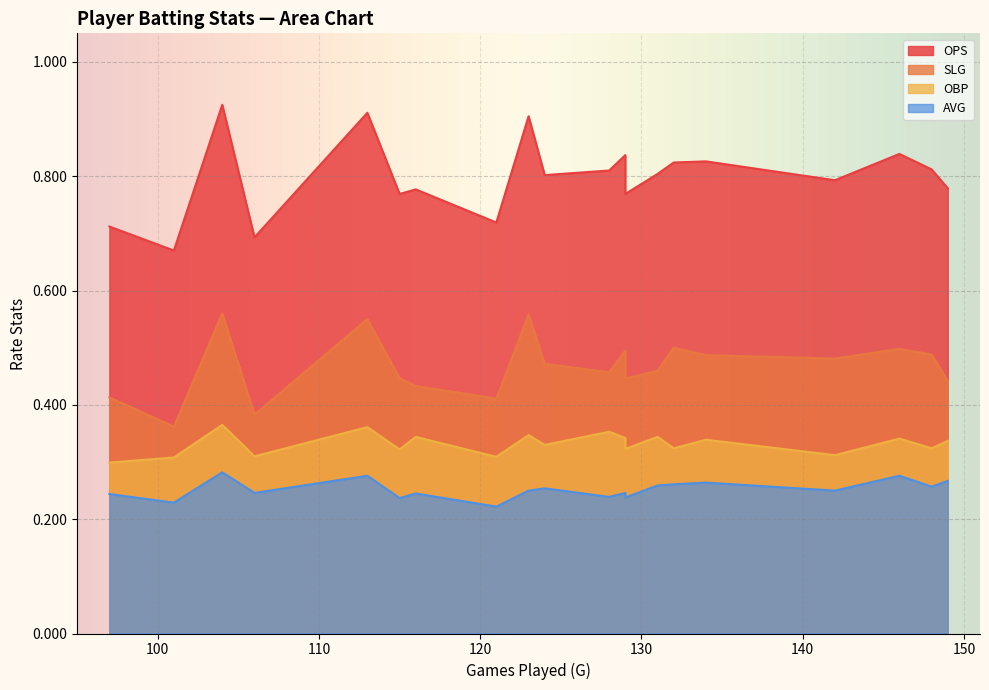

Which series has the largest total across all categories?

OPS